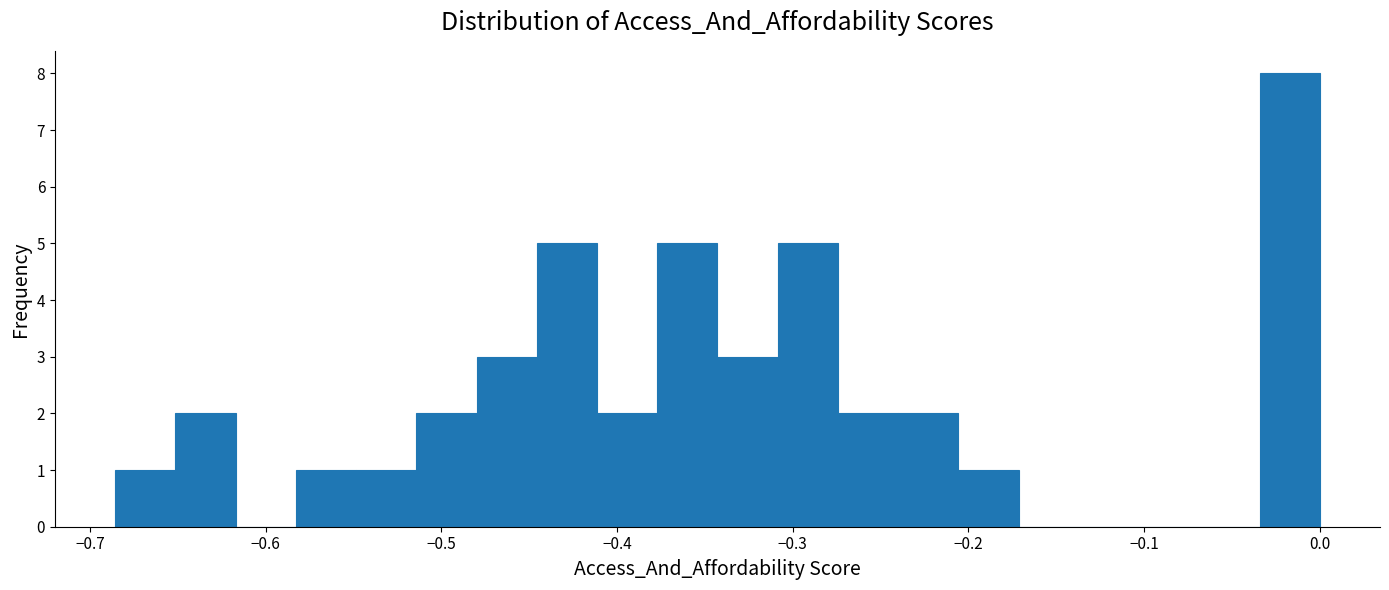

Read against the x-axis, roughly where is the centre of the tallest bar?

-0.02